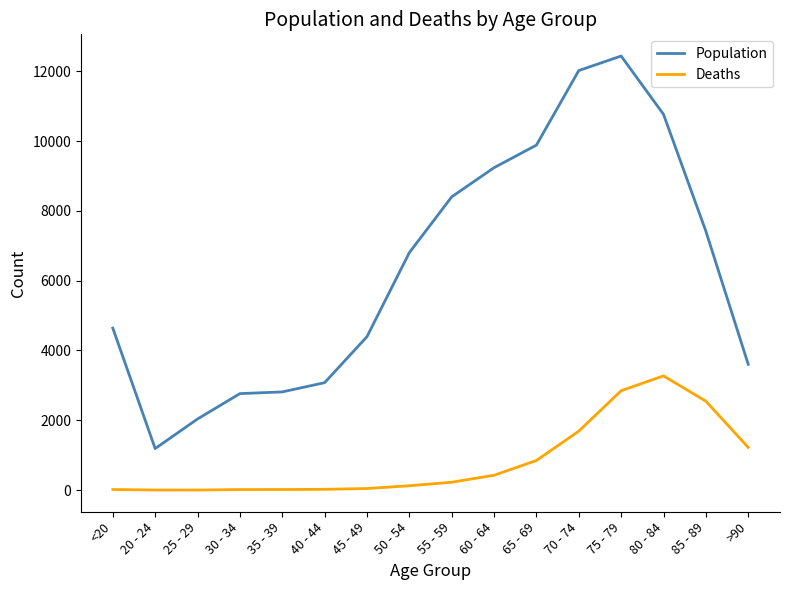

Where is Deaths nearest to the value 1638?

70 - 74